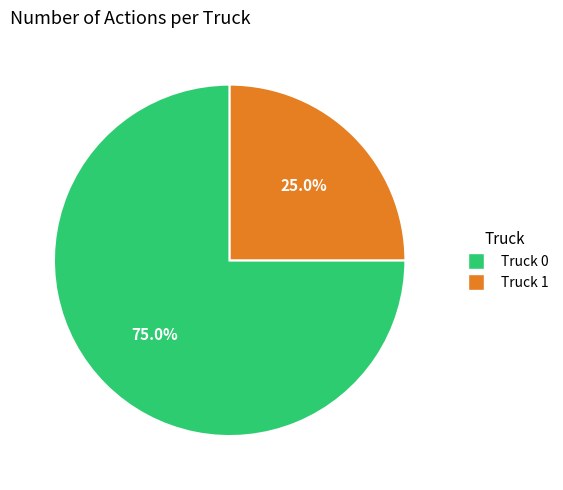

How much of the chart is everything except Truck 0?

25.0%